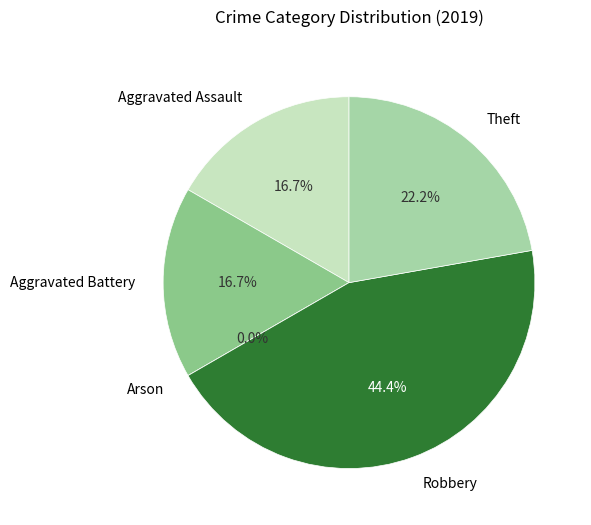

Between Aggravated Assault and Arson, which is larger?

Aggravated Assault